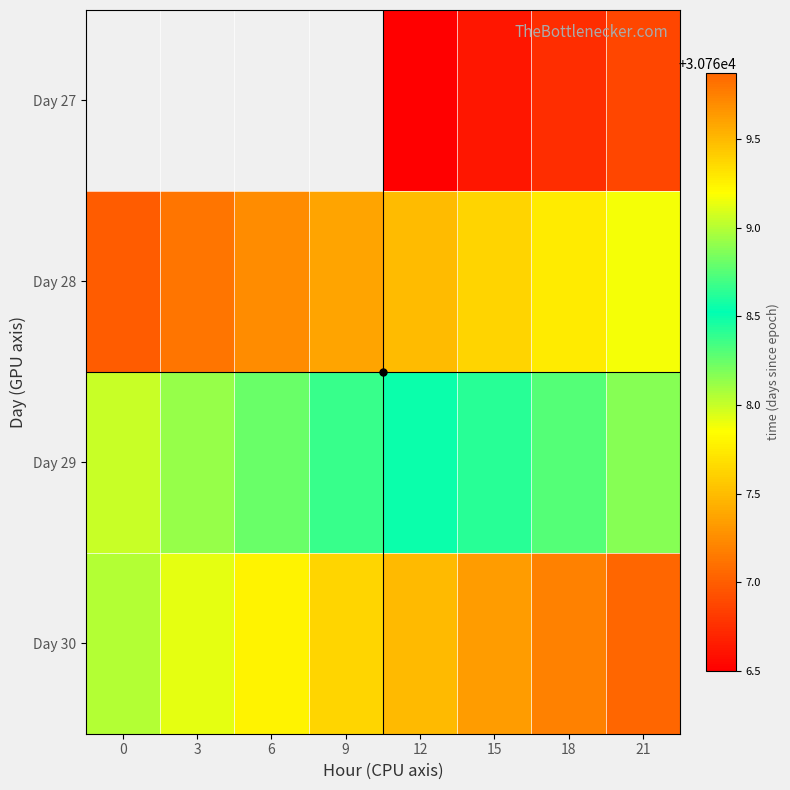

Is it true that Day 27 equals 30766.8 at 18?

True